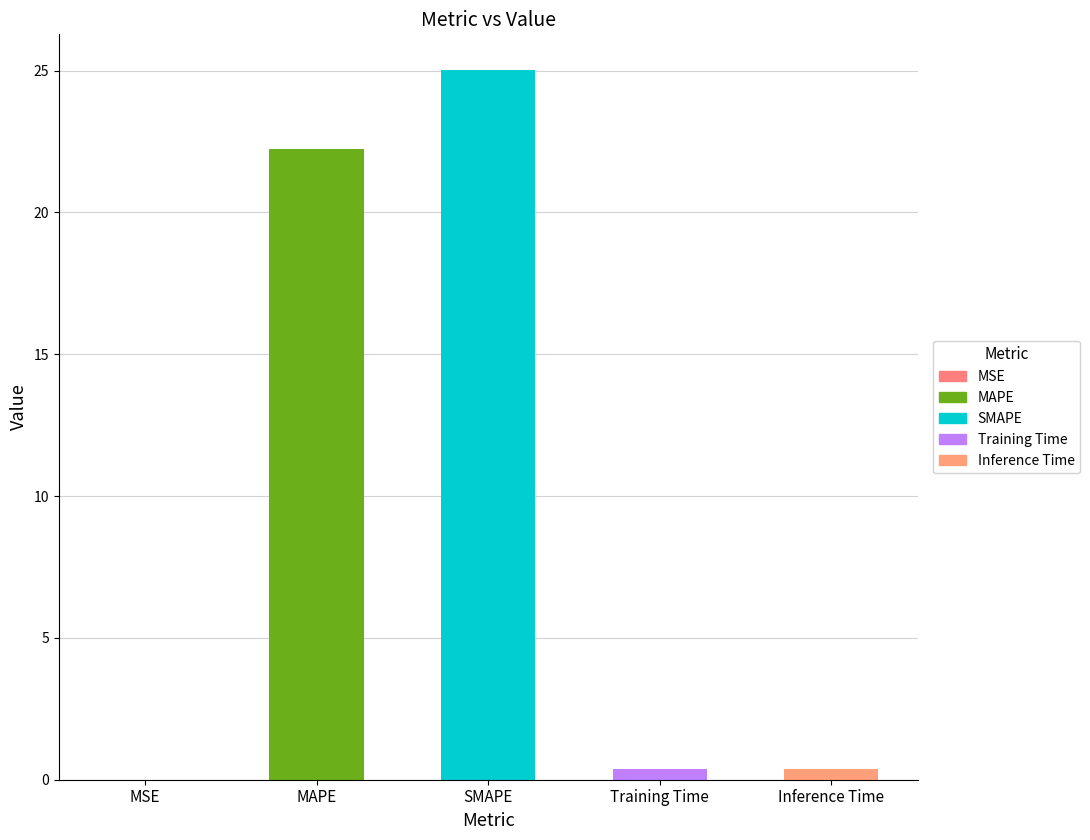

Reading right to left, list all the values displayed in this chart.

Inference Time=0.4	Training Time=0.4	SMAPE=25.0	MAPE=22.2	MSE=0.0